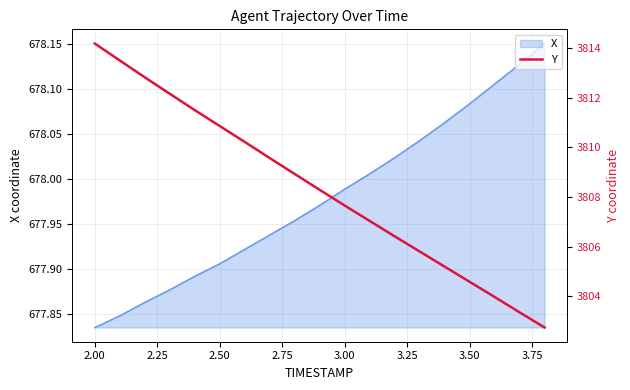

The value of X at 2.50 is 889.5. True or false?

False